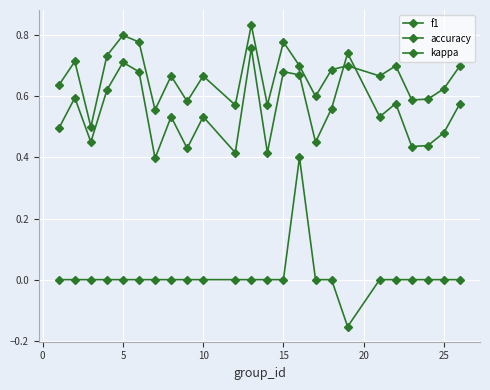

Rank the series by their average value, from highest to lowest.

accuracy, f1, kappa